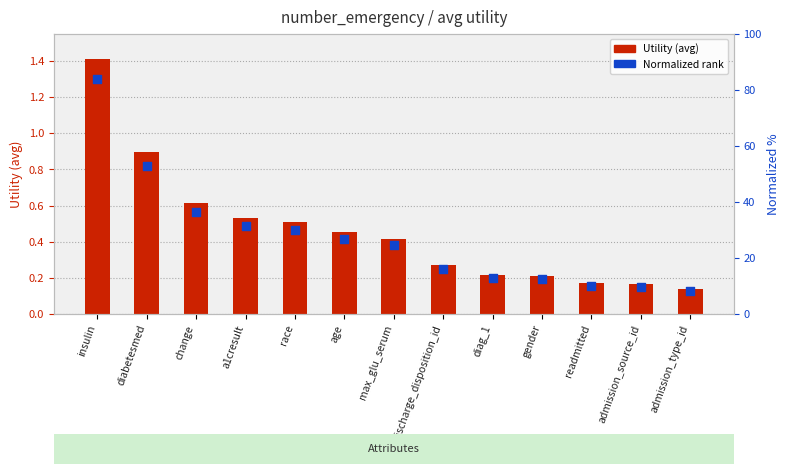

Is the value of Normalized rank at a1cresult greater than the value of Utility (avg) at admission_source_id?

Yes